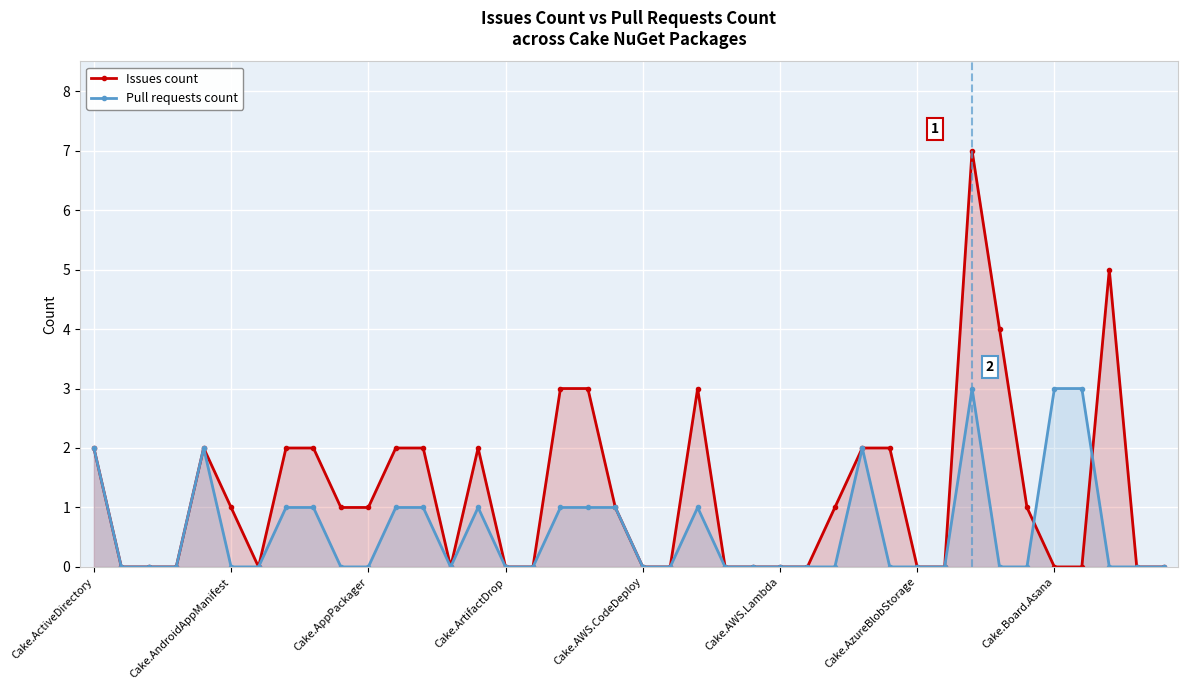

After their last crossing, which series has the higher values: Issues count or Pull requests count?

Issues count